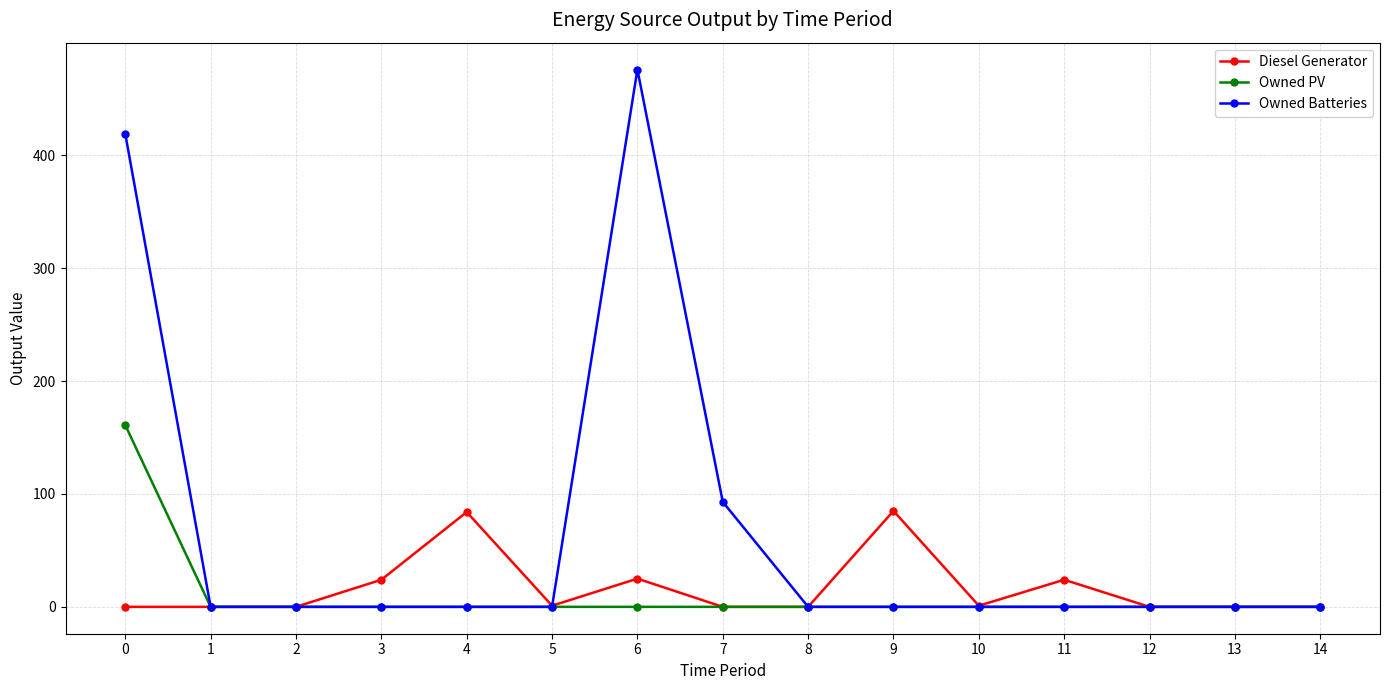

Which series has the largest total across all categories?

Owned Batteries